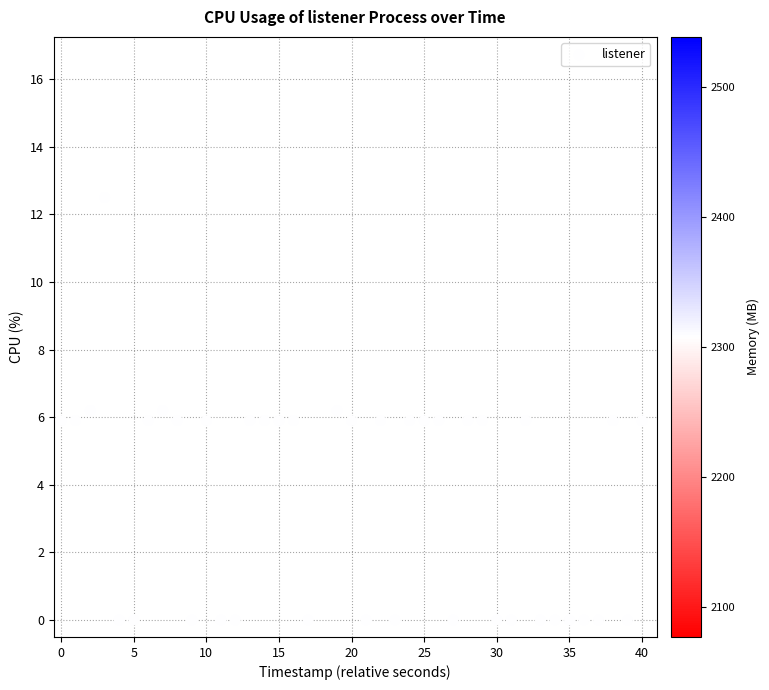

What is the range of Y values (max minus min)?

12.5